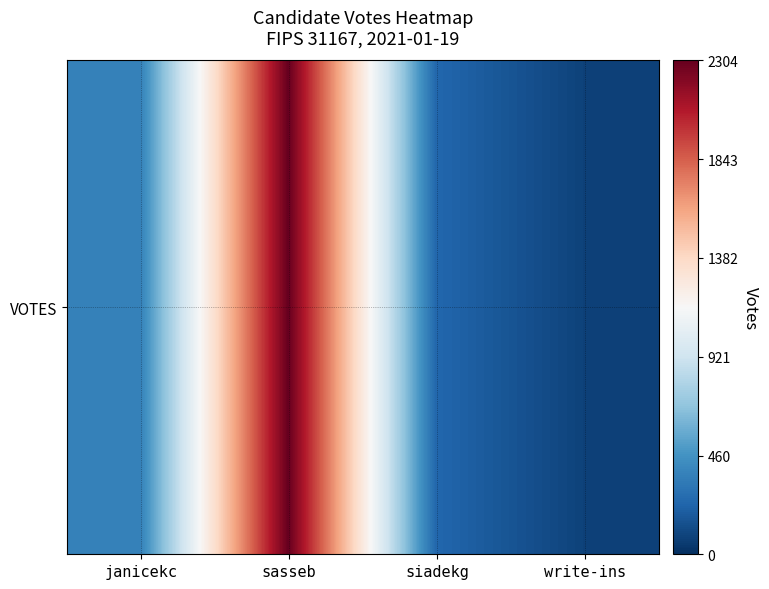

What is the greatest value displayed?

2304